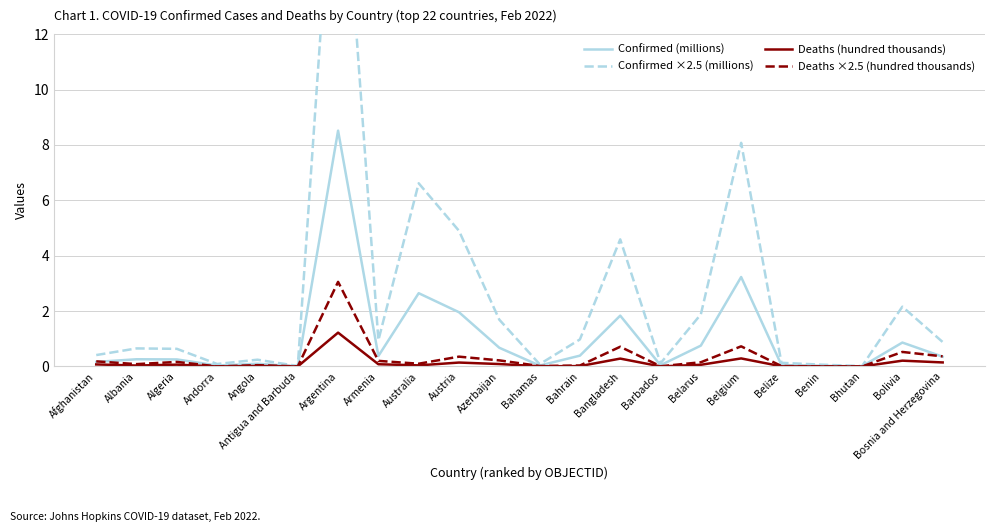

What are all the series names shown in the legend?

Confirmed (millions), Confirmed ×2.5 (millions), Deaths (hundred thousands), Deaths ×2.5 (hundred thousands)